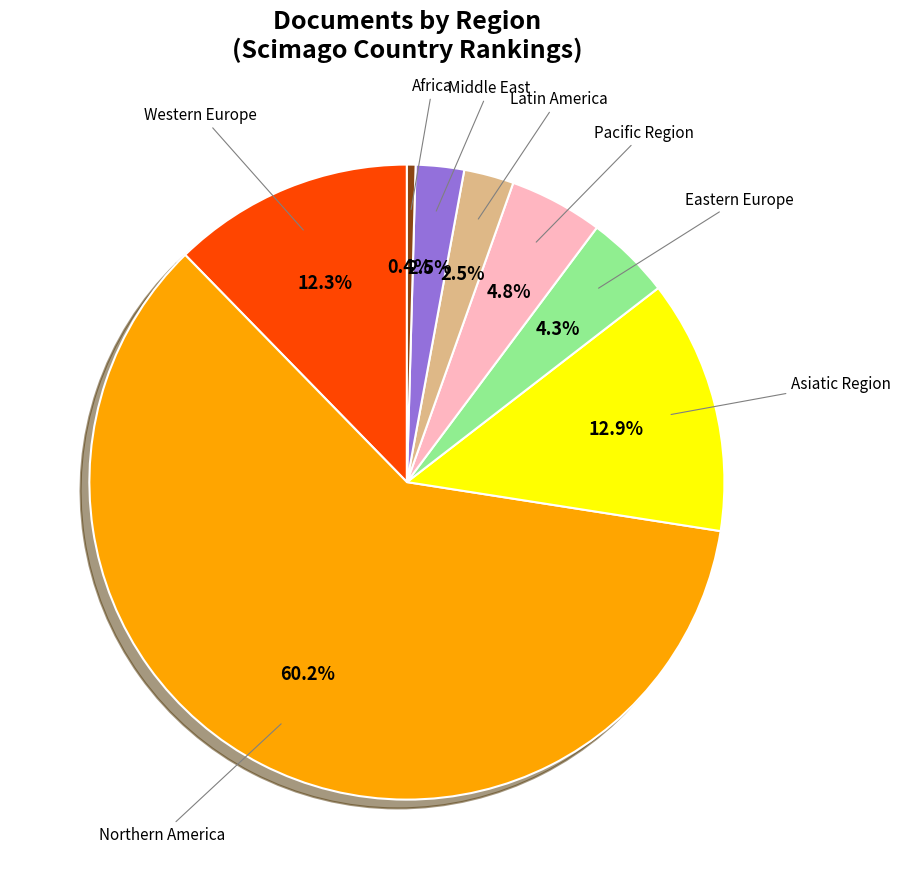

Count the number of slices in the pie.

8